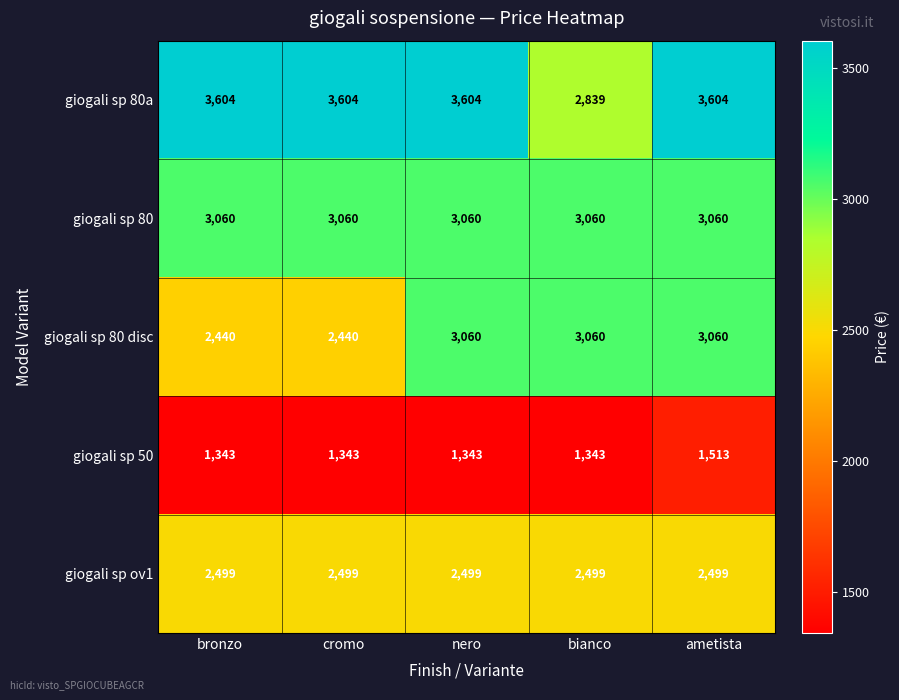

What is the spread (max minus min) of values at bianco?

1717